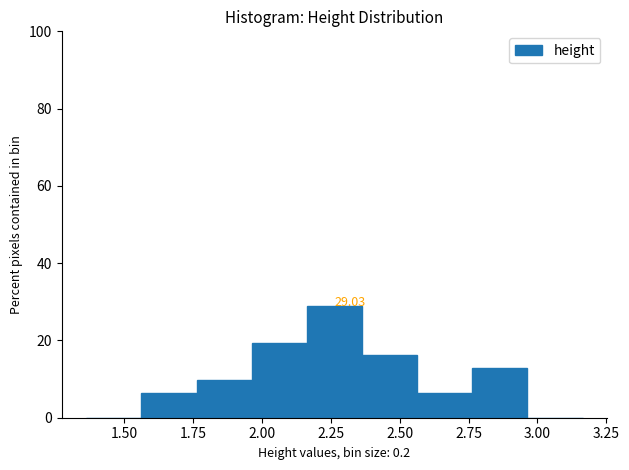

Over which range of the x-axis is the bar tallest?

2.15 to 2.35